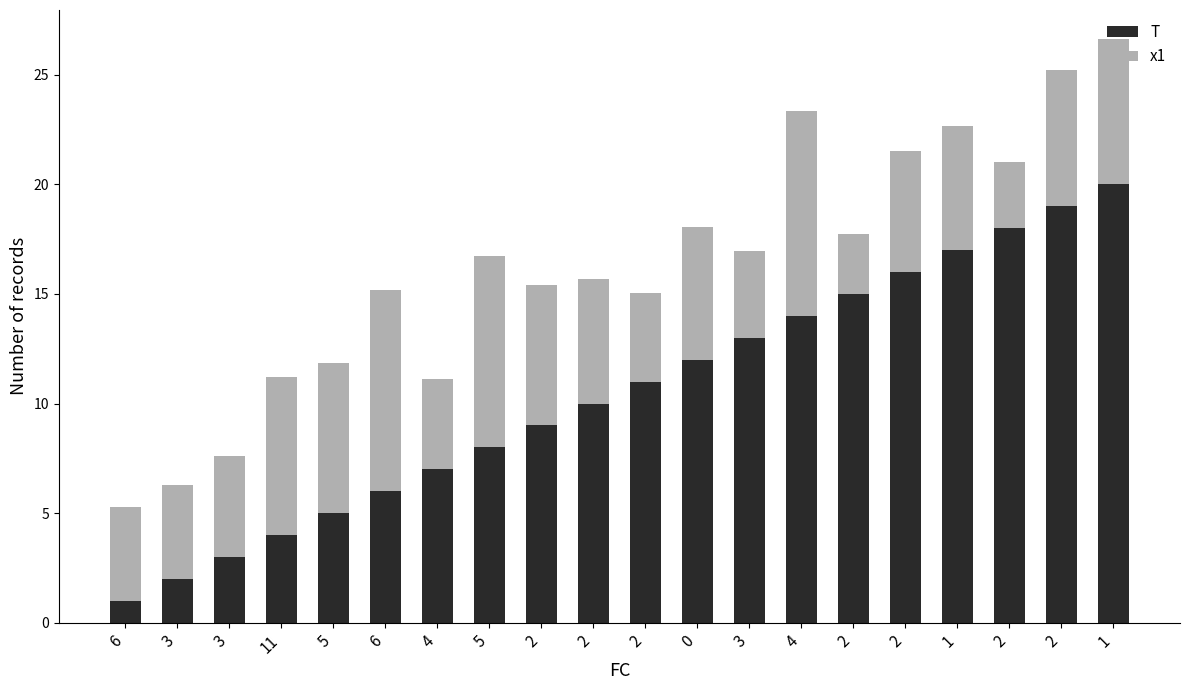

What is the label of the 16th bar from the right?

5